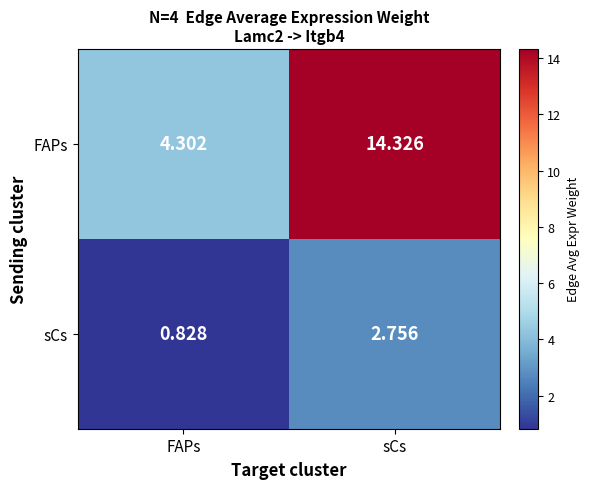

Rank the series by their average value, from highest to lowest.

FAPs, sCs